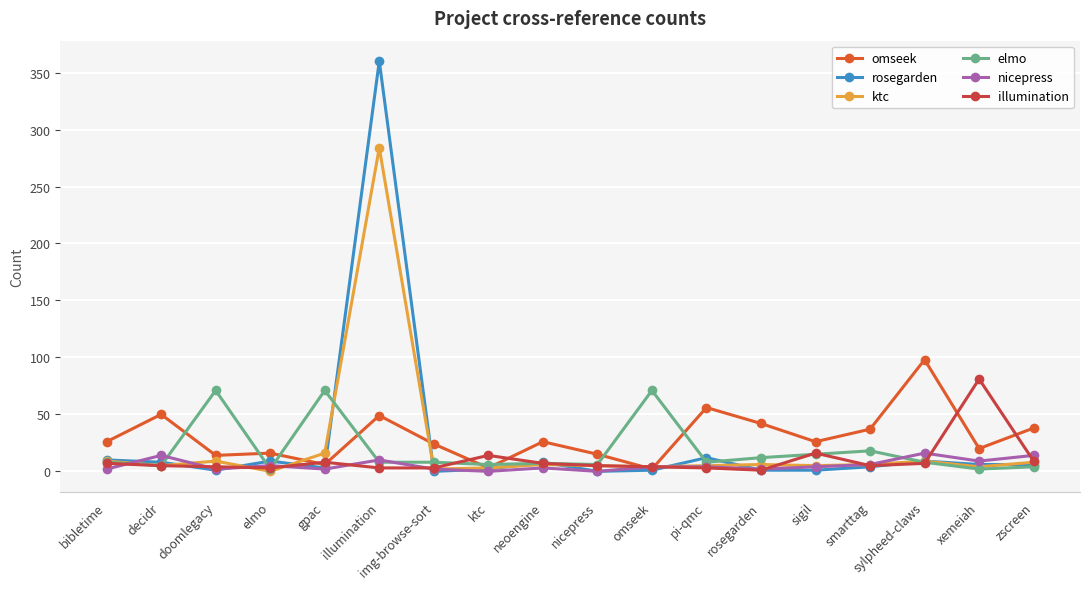

How many categories are shown in the chart?

18